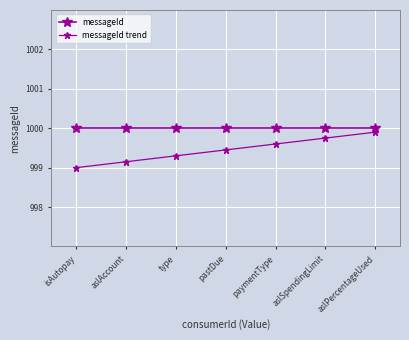

At how many categories does at least one series exceed 999?

7